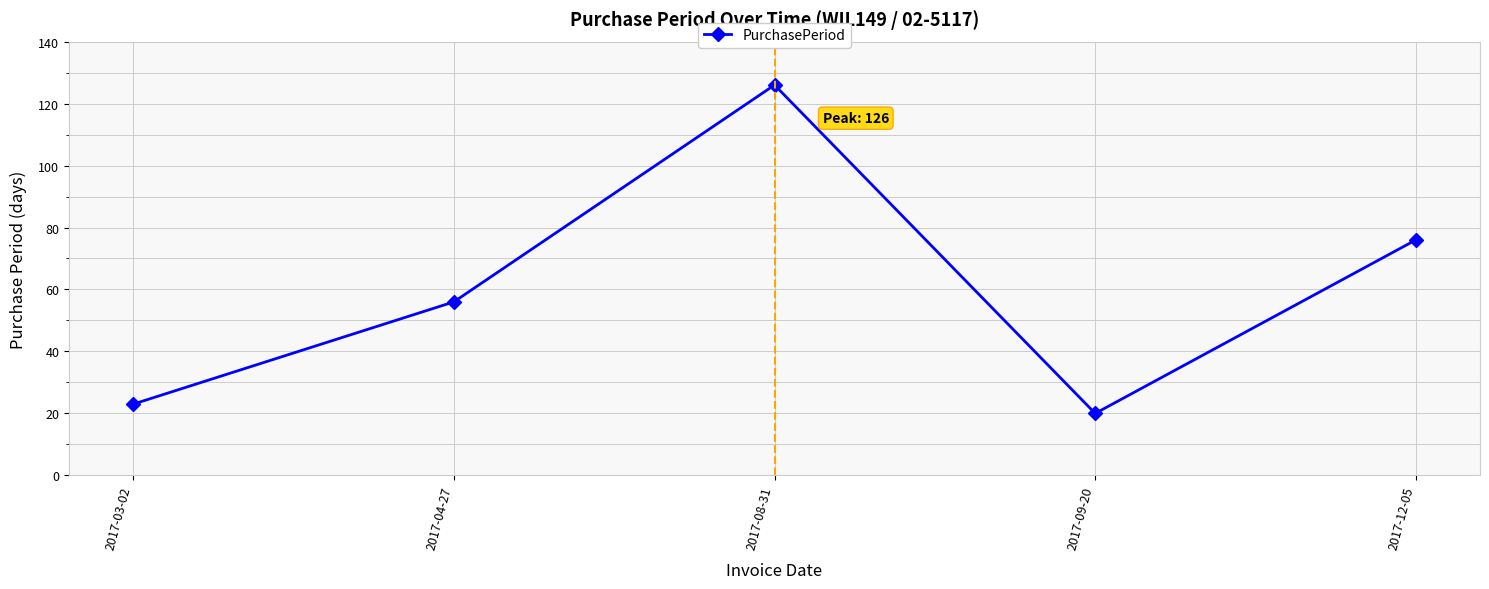

What is the value of the 3rd point from the left?

126